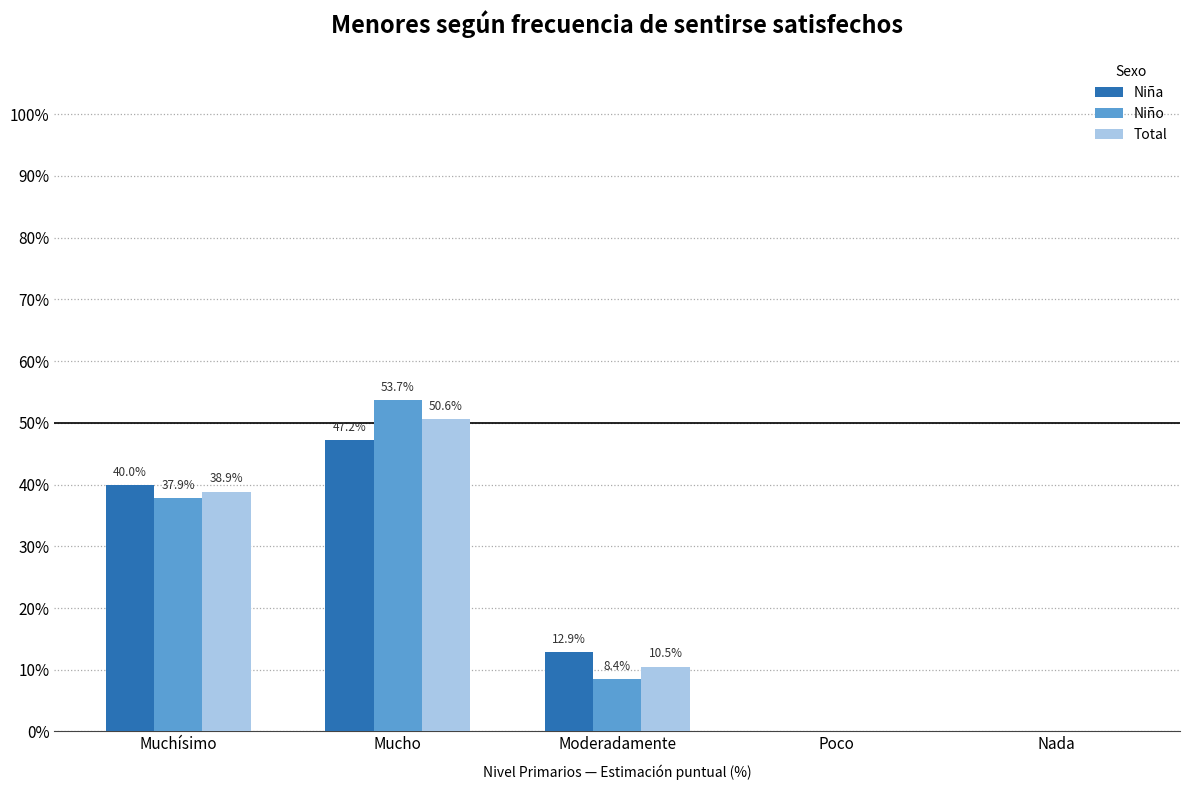

The value of Niño at Poco is 0.0. True or false?

True